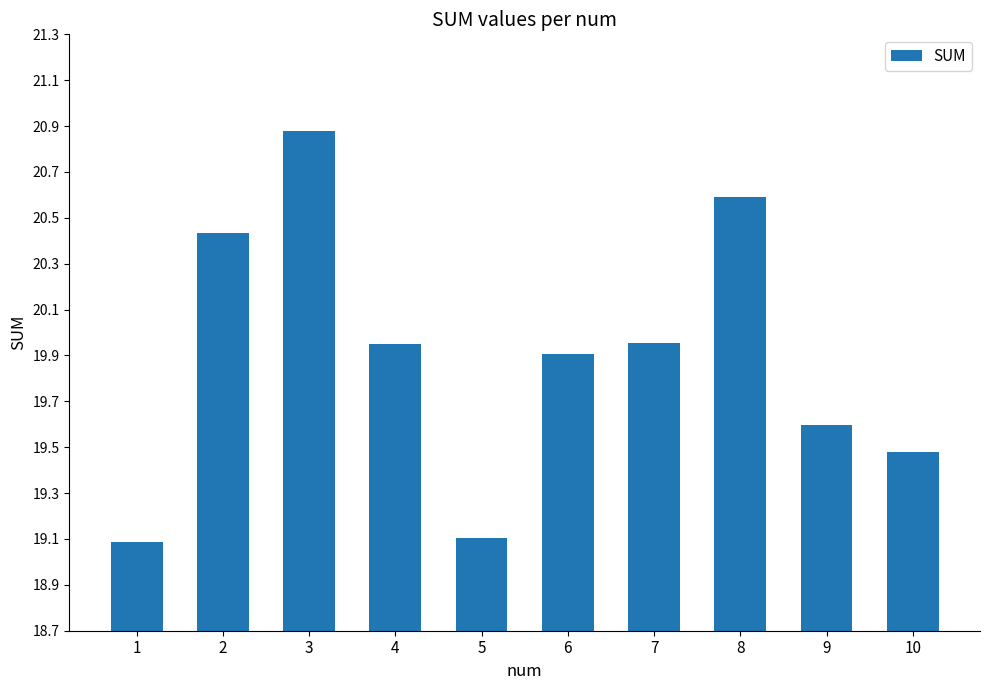

What is the maximum value shown in the chart?

20.9